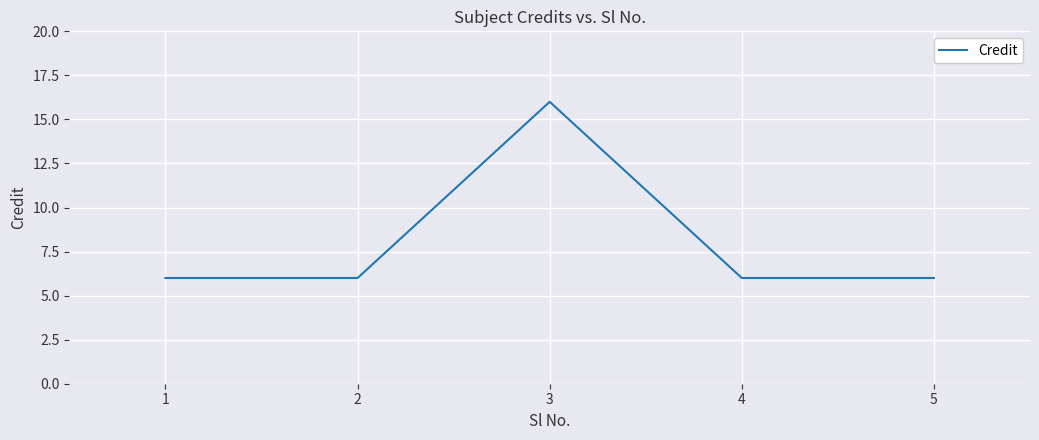

Approximately how many times larger is the value at 5 compared to 2?

1.0